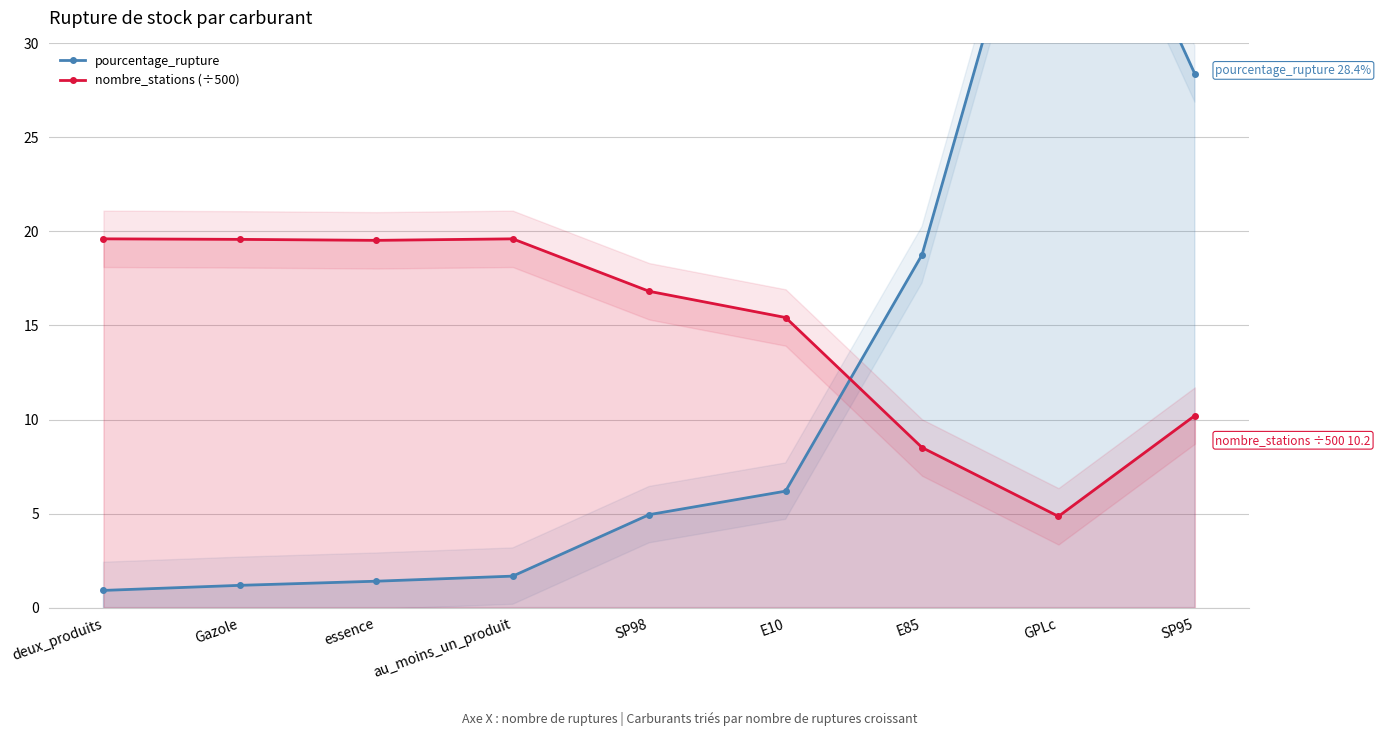

Which has a higher value, deux_produits or GPLc?

GPLc